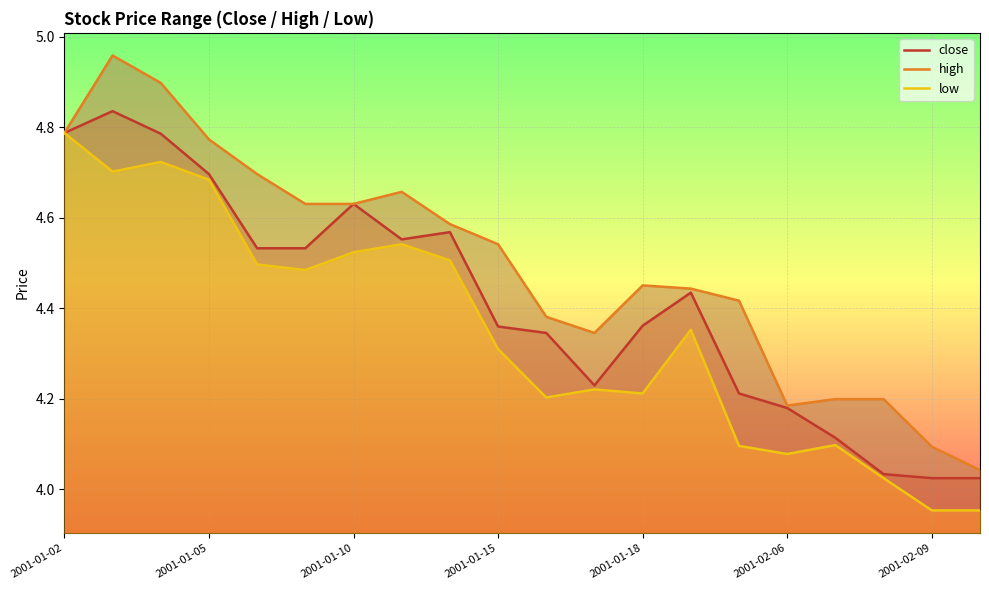

The value of close at 2001-01-02 is 7.8. True or false?

False